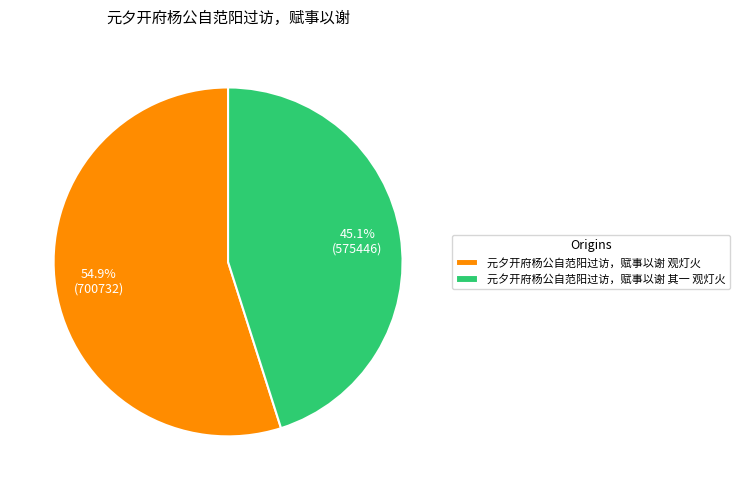

Which slice is the largest?

元夕开府杨公自范阳过访，赋事以谢 观灯火